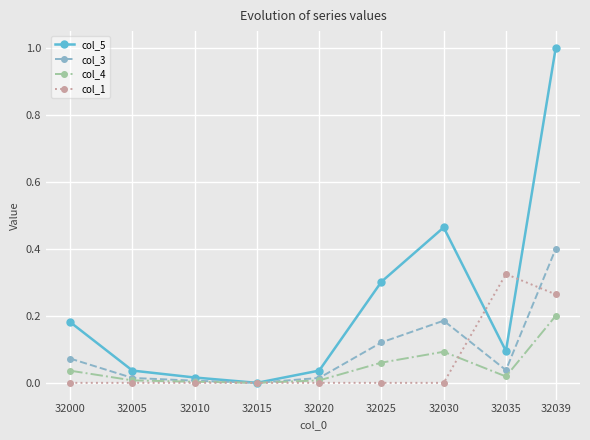

Which series has the widest spread of values?

col_5